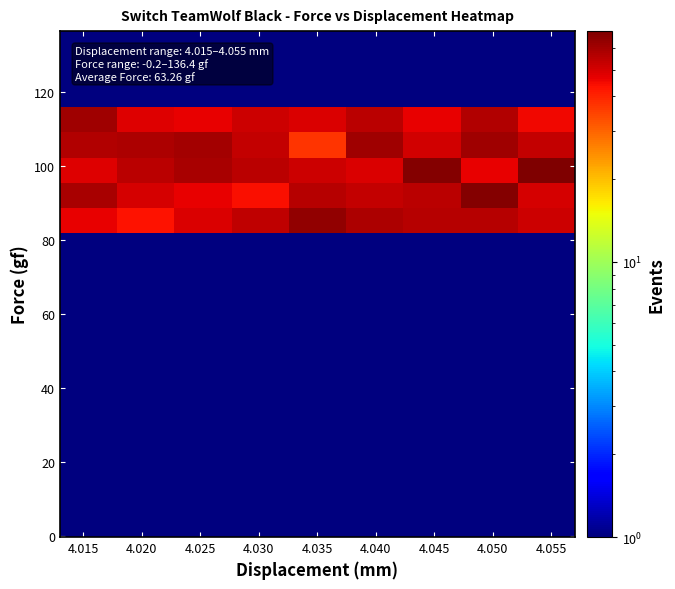

What is the greatest value displayed?

69.0